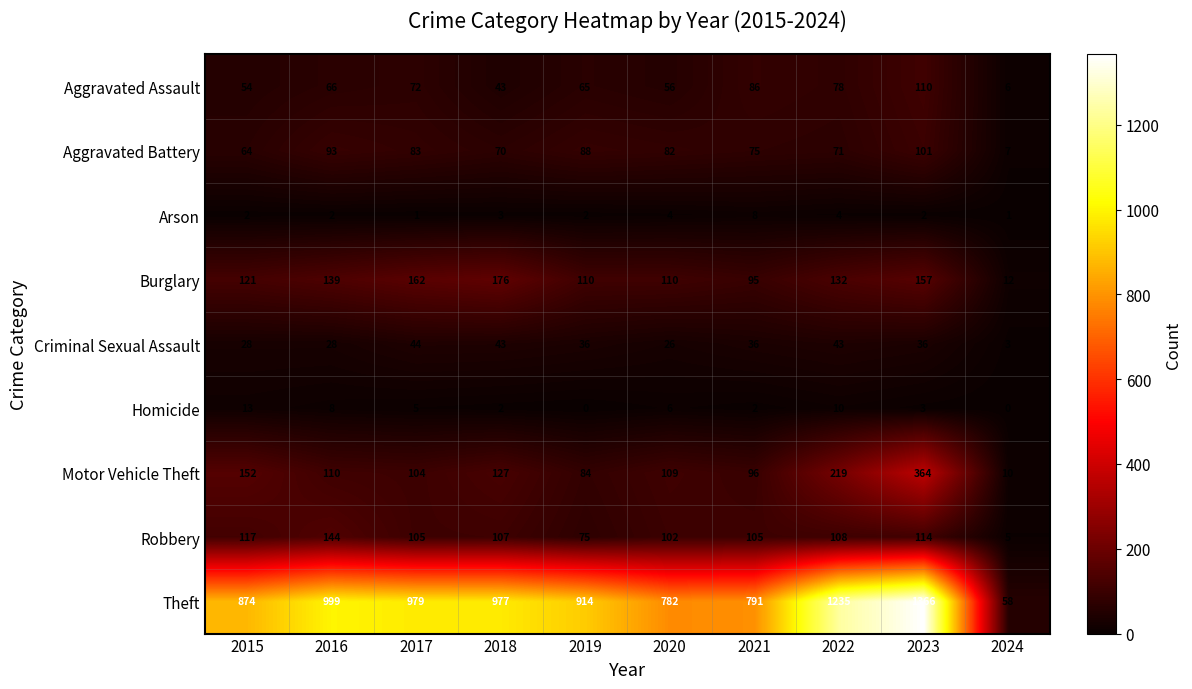

How many distinct data groups are displayed?

9